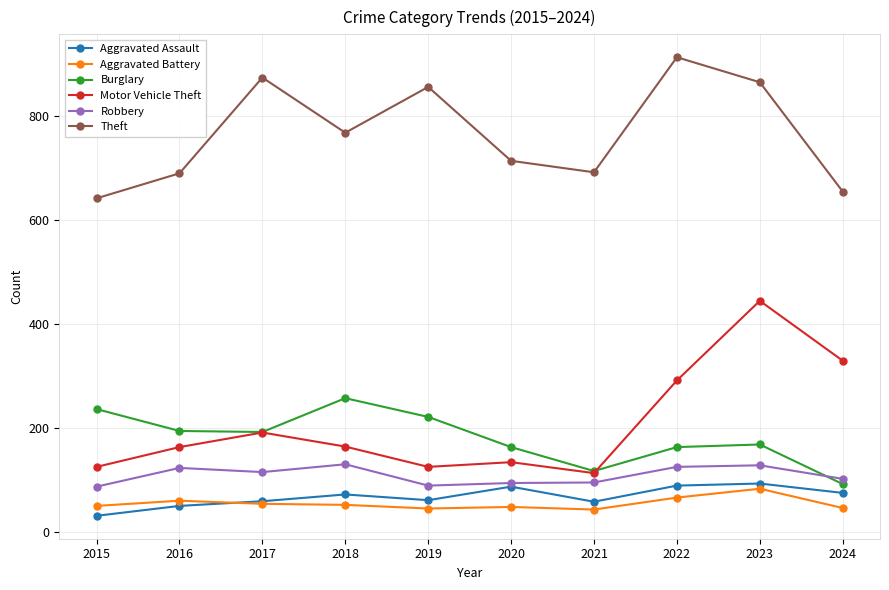

True or false: Theft and Motor Vehicle Theft cross at least once.

False